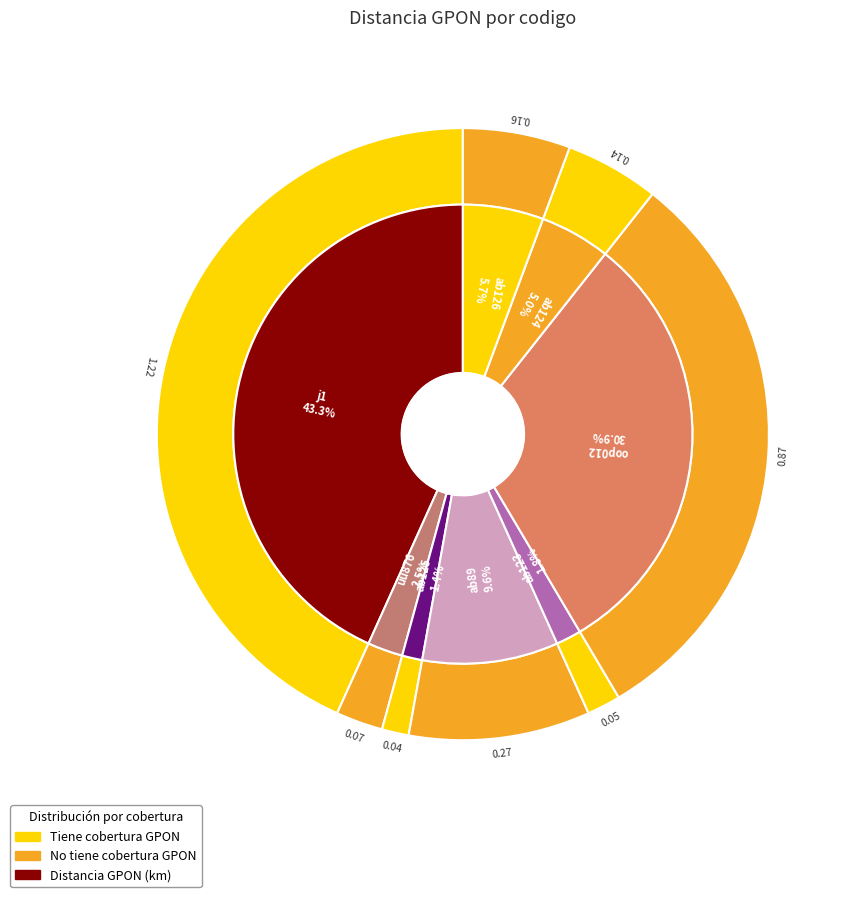

Is it true that ab126 is 6% of the pie?

True